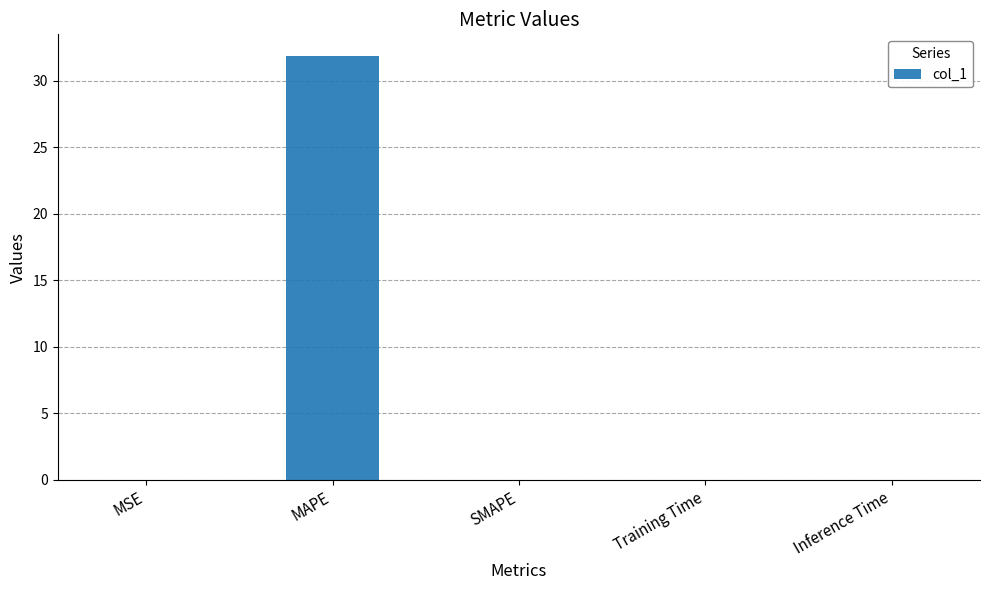

What is the sum of all values?

31.9